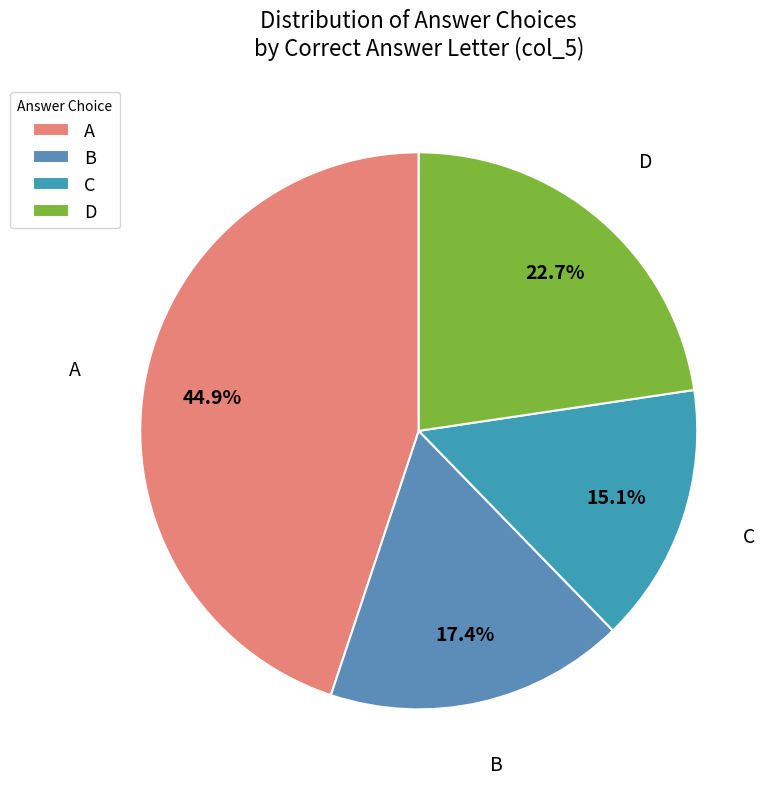

Between C and A, which is larger?

A